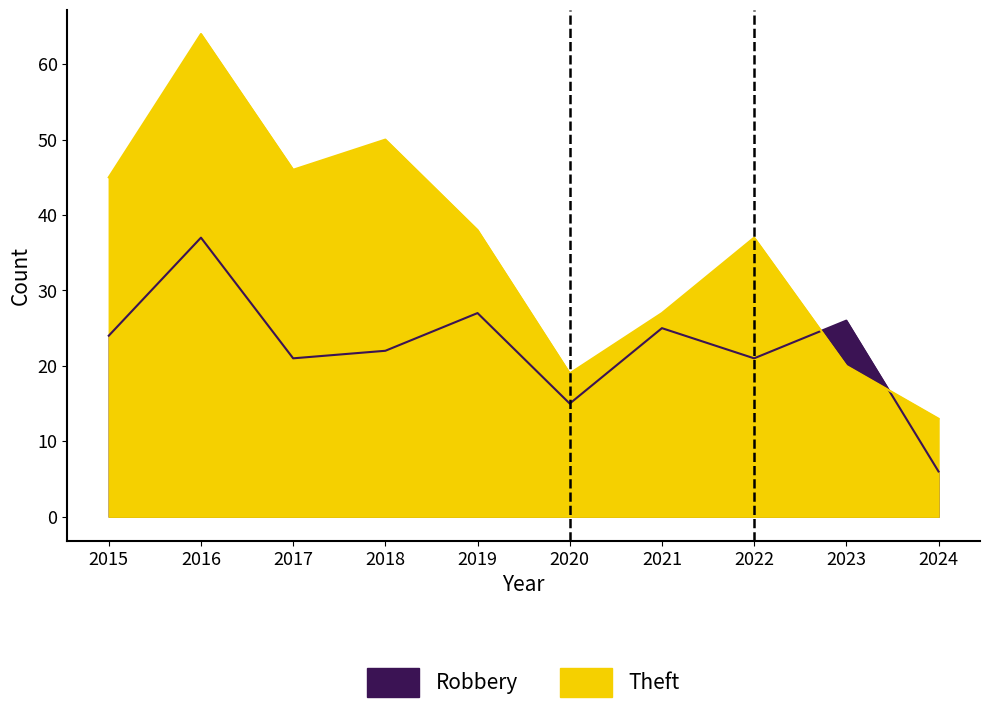

What is the value of the Robbery point at the 9th from the left?

26